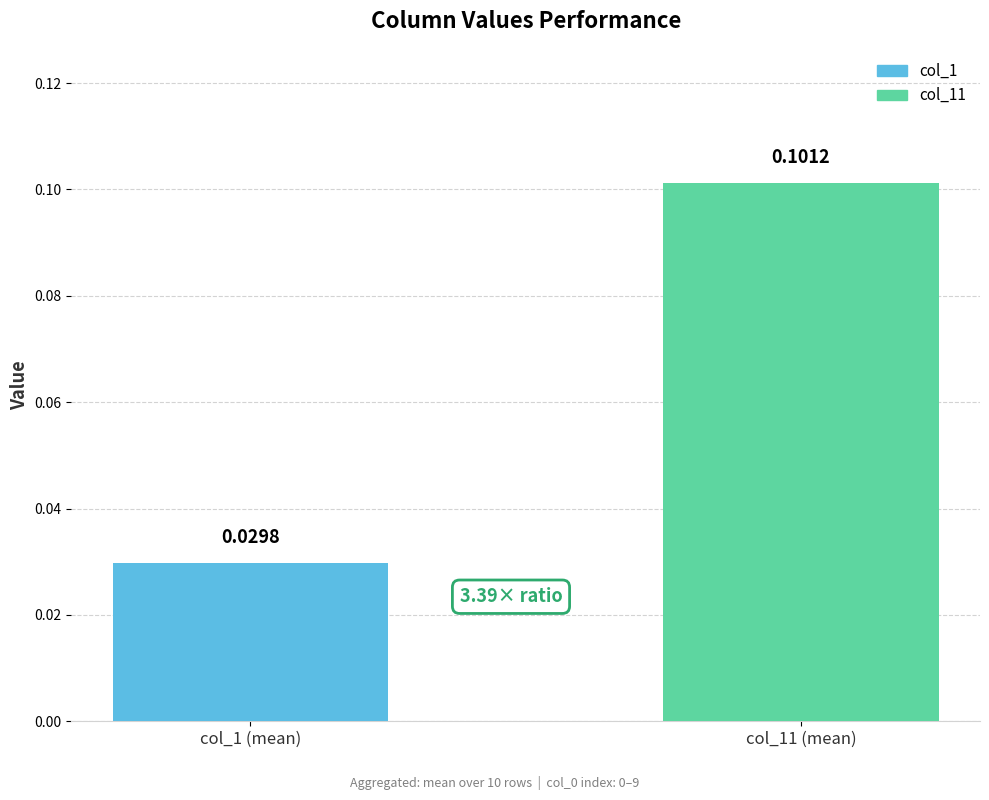

What is the change in value from col_1 (mean) to col_11 (mean)?

+0.1